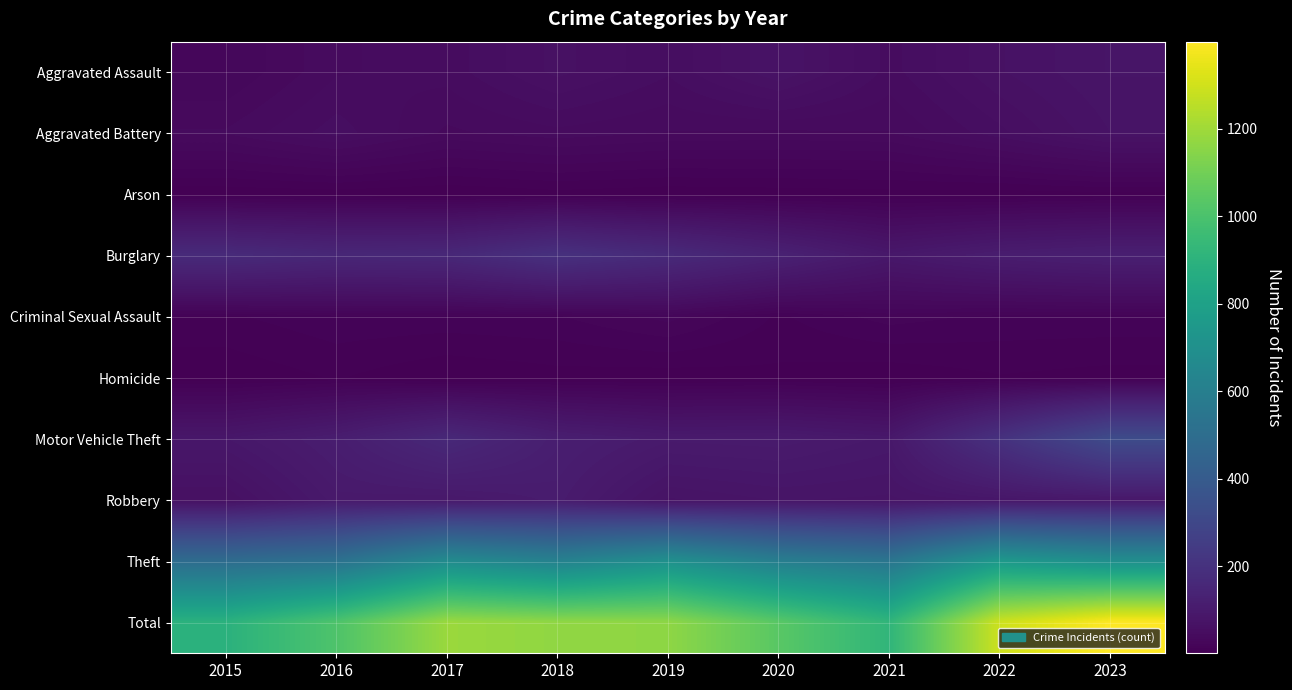

Reading left to right, extract all data points from this chart.

Aggravated Assault: 2015=28	2016=44	2017=47	2018=63	2019=51	2020=72	2021=48	2022=66	2023=78
Aggravated Battery: 2015=40	2016=53	2017=38	2018=43	2019=39	2020=38	2021=39	2022=54	2023=72
Arson: 2015=2	2016=3	2017=1	2018=4	2019=2	2020=3	2021=4	2022=3	2023=5
Burglary: 2015=170	2016=154	2017=158	2018=197	2019=168	2020=131	2021=91	2022=112	2023=122
Criminal Sexual Assault: 2015=11	2016=16	2017=16	2018=17	2019=25	2020=11	2021=20	2022=16	2023=16
Homicide: 2015=2	2016=7	2017=1	2018=4	2019=3	2020=5	2021=2	2022=6	2023=4
Motor Vehicle Theft: 2015=88	2016=113	2017=160	2018=117	2019=101	2020=103	2021=92	2022=200	2023=320
Robbery: 2015=61	2016=97	2017=94	2018=107	2019=71	2020=78	2021=76	2022=85	2023=90
Theft: 2015=494	2016=524	2017=673	2018=615	2019=703	2020=598	2021=547	2022=751	2023=692
Total: 2015=896	2016=1011	2017=1188	2018=1167	2019=1163	2020=1039	2021=919	2022=1293	2023=1399